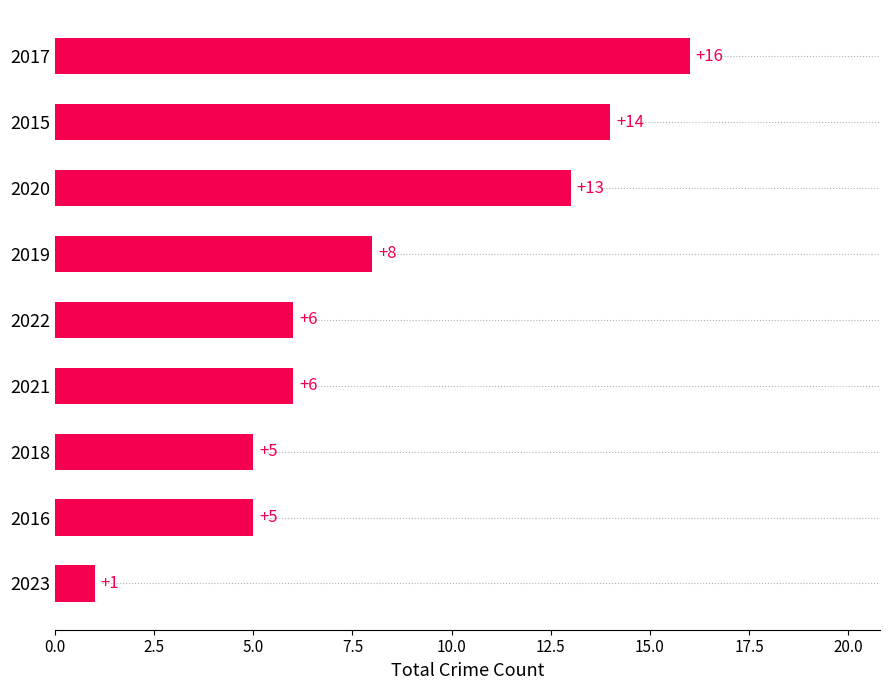

Are the bars grouped side by side (vs. stacked)?

No